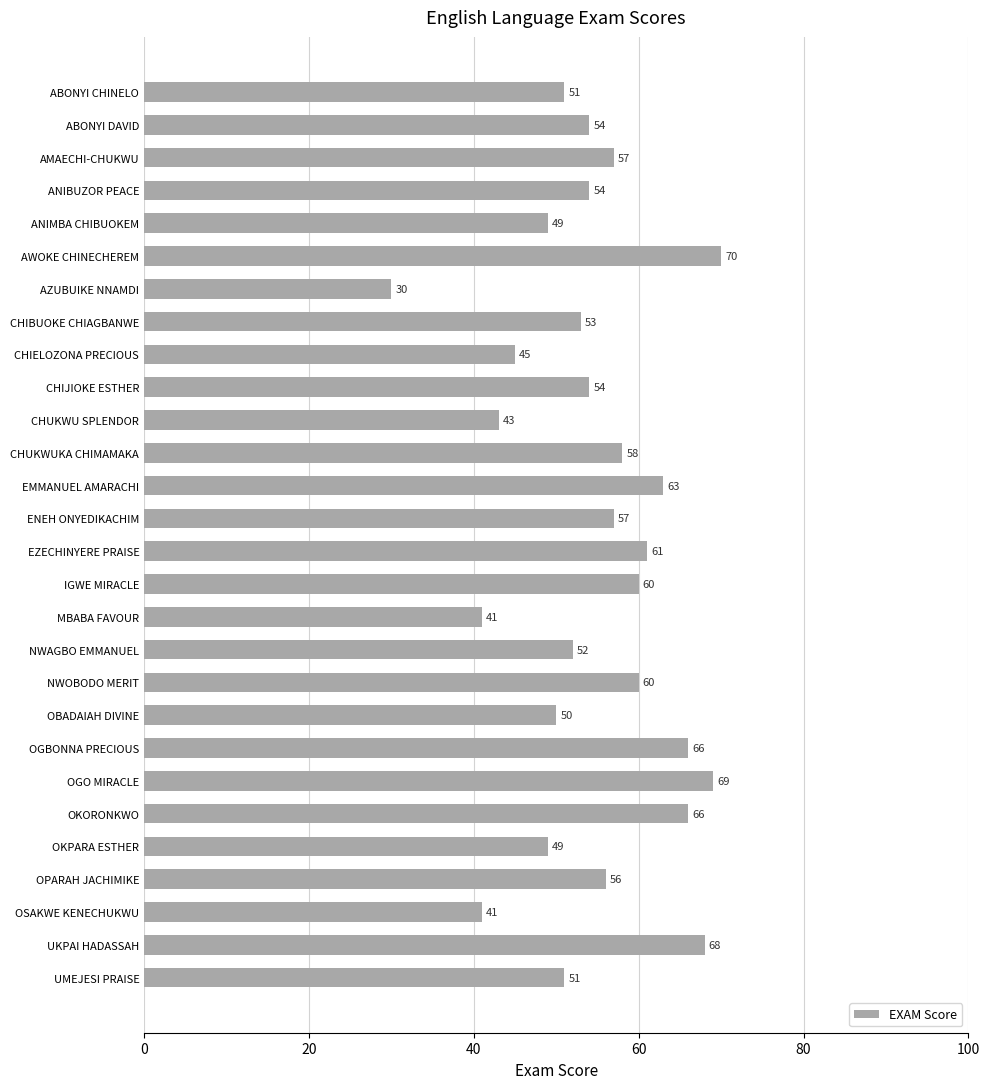

What is the value of the 14th bar from the top?

57